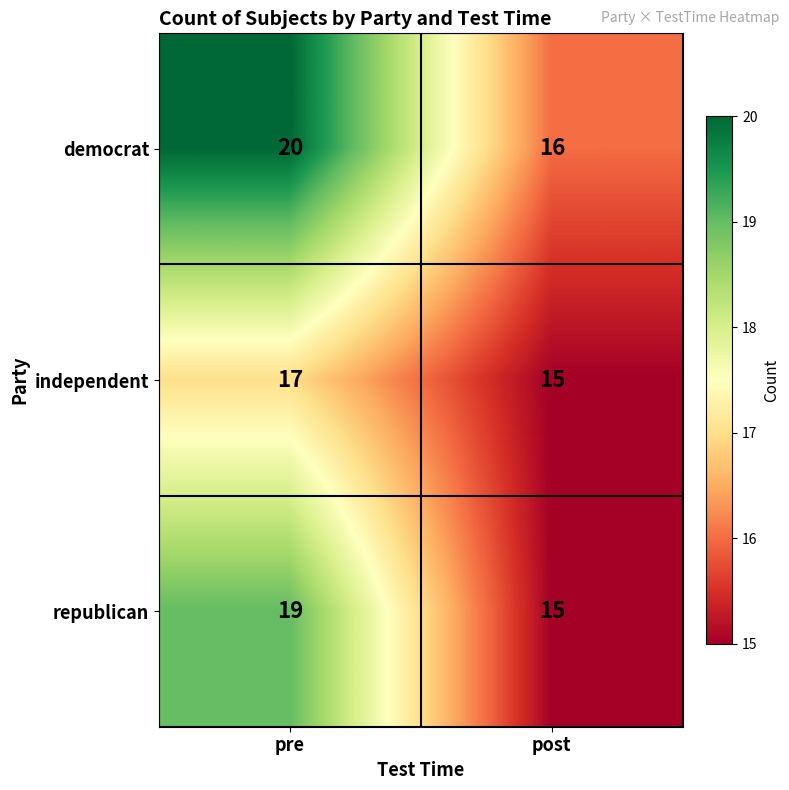

Which category has the lowest value in the independent series?

post